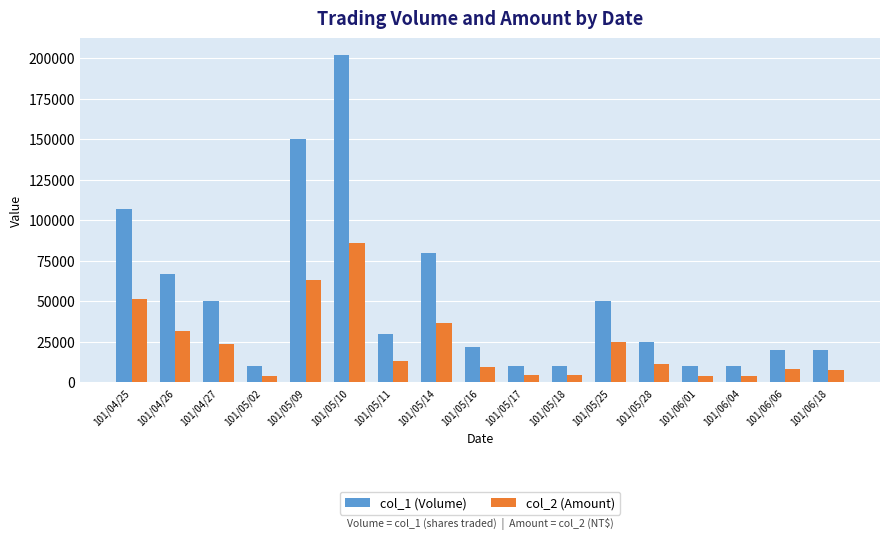

At which label does col_2 (Amount) reach its peak?

101/05/10